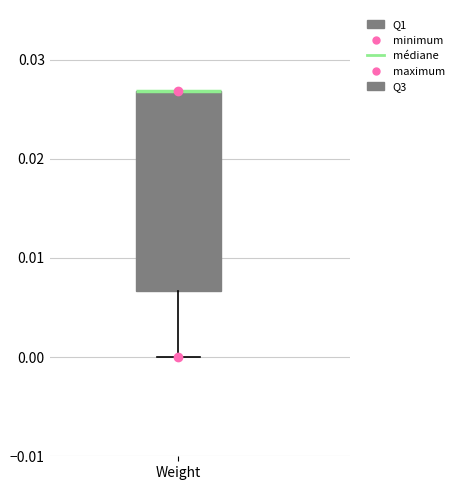

Transcribe this box plot: give where the median line is, the range the box spans, and where the two whiskers end, as read against the y-axis. The values are not printed on the chart, so give them approximately, as read against the axis.

median 0.027 (drawn on the box's upper edge), box 0.007 to 0.027, whiskers 0.000 to 0.027